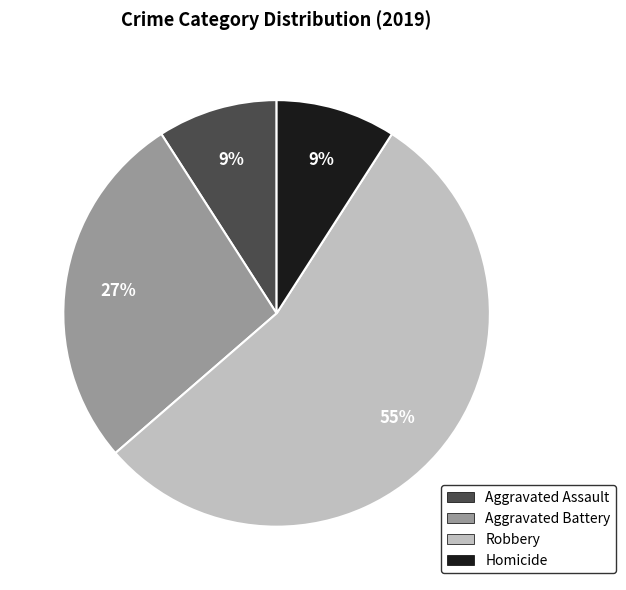

What is the largest slice in the pie chart?

Robbery